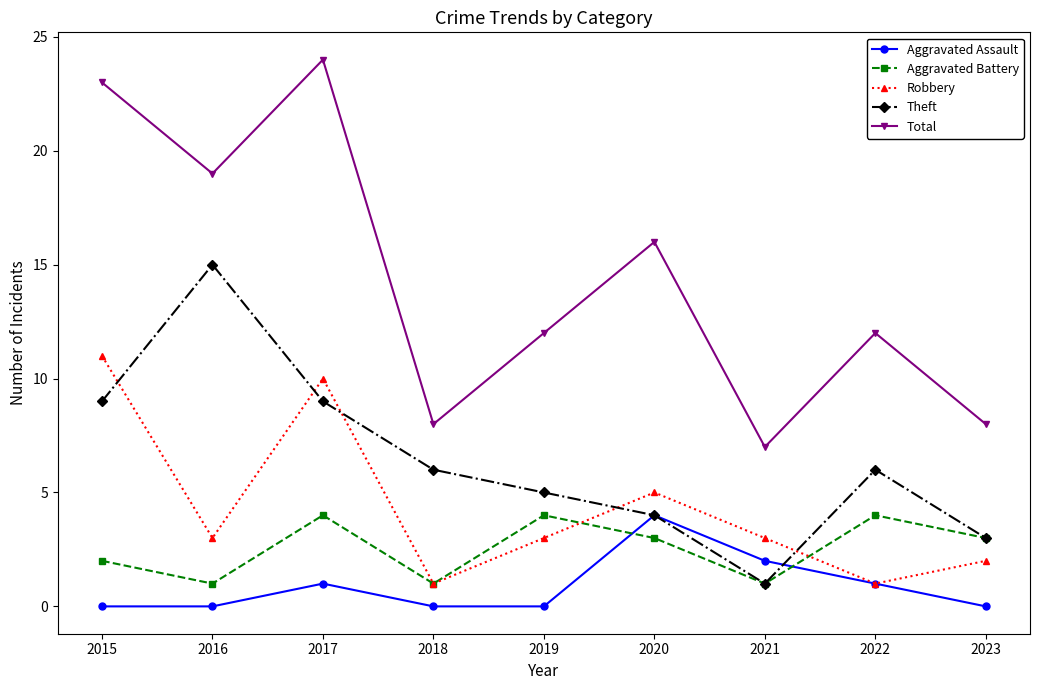

What is the difference between the maximum and minimum values in the Robbery series?

10